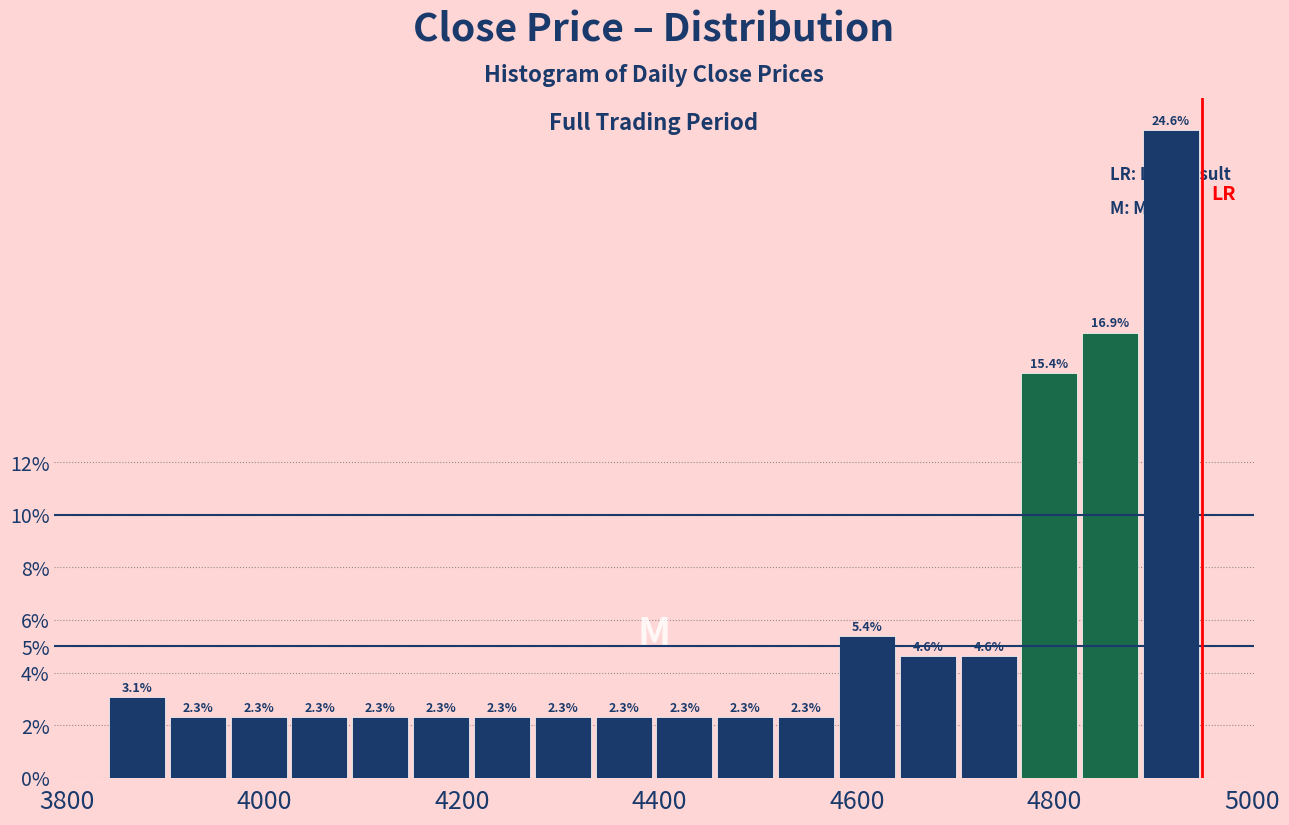

Around what value on the x-axis is the tallest bar? Give the approximate position of its centre, as read against the axis.

4920